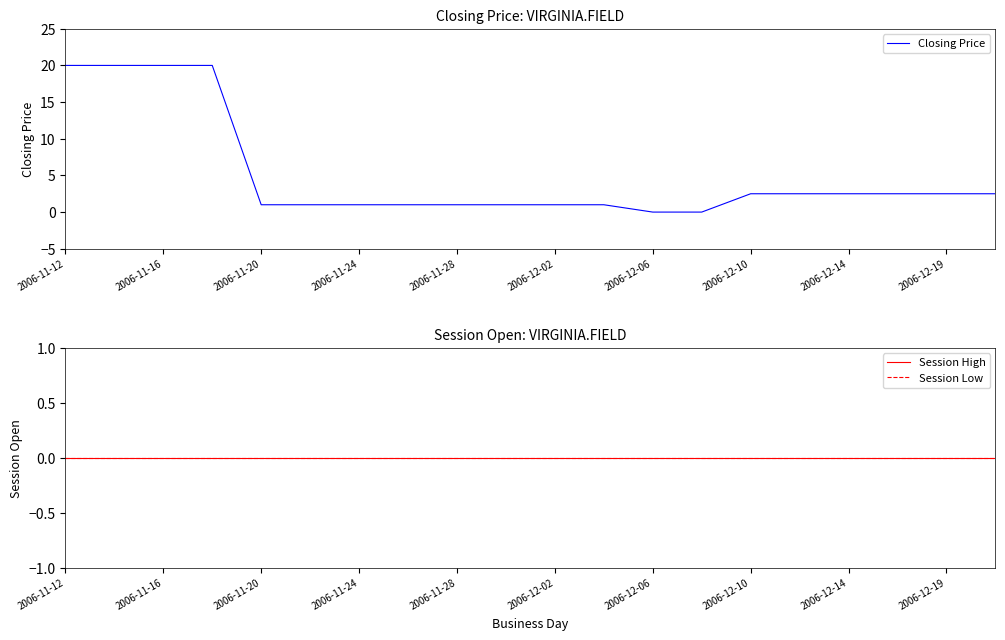

Does the chart display data point markers on the line(s)?

No